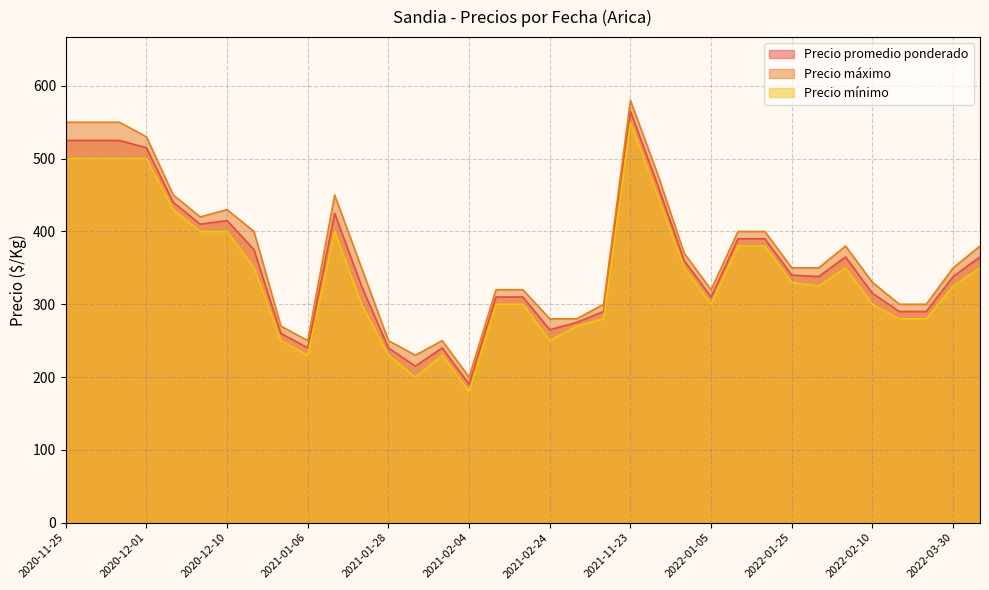

What is the approximate value of Precio promedio ponderado at 2022-01-19?

390